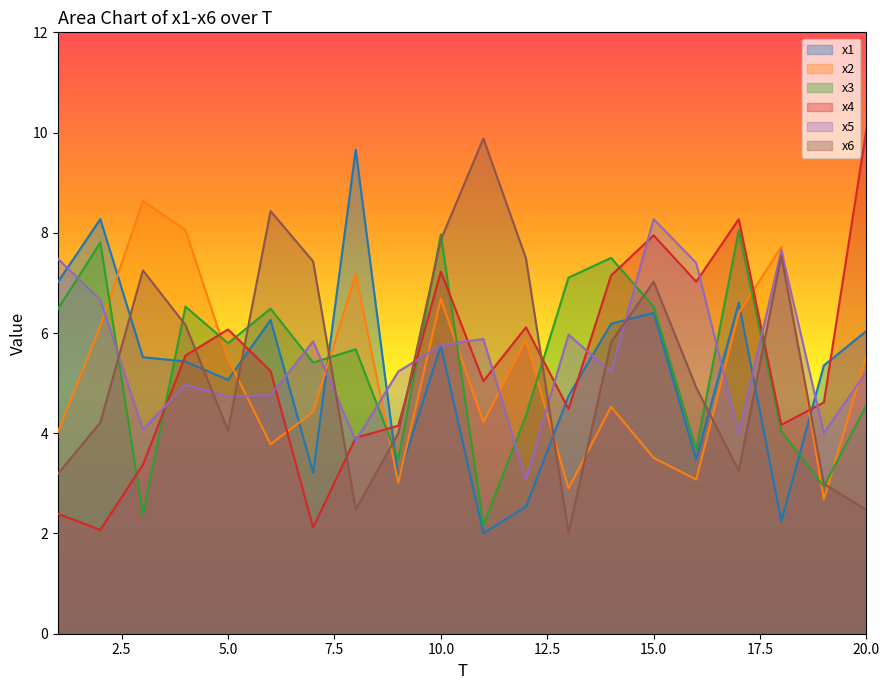

What are all the series names shown in the legend?

x1, x2, x3, x4, x5, x6